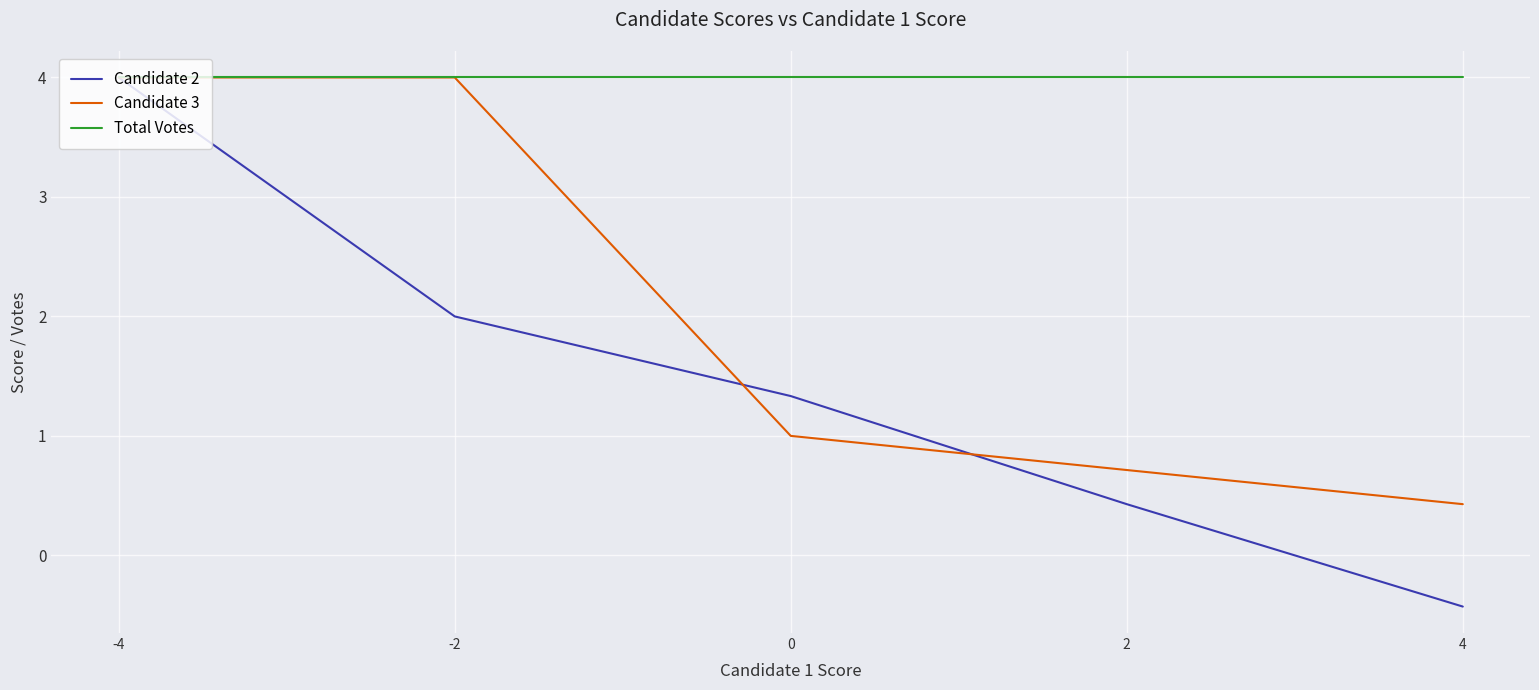

True or false: Candidate 2 has more than 1 interior local peaks.

False